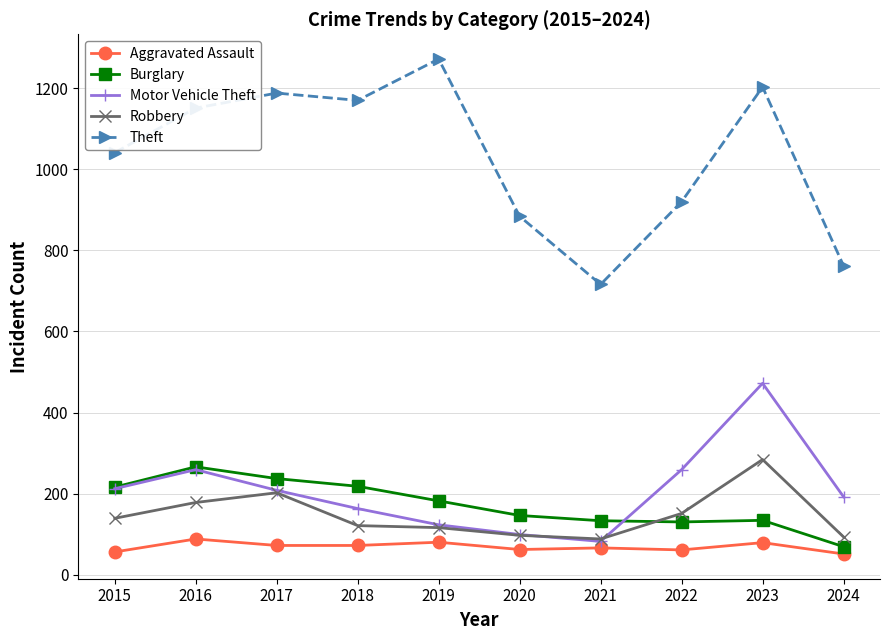

How many intersections are there between Burglary and Robbery?

1